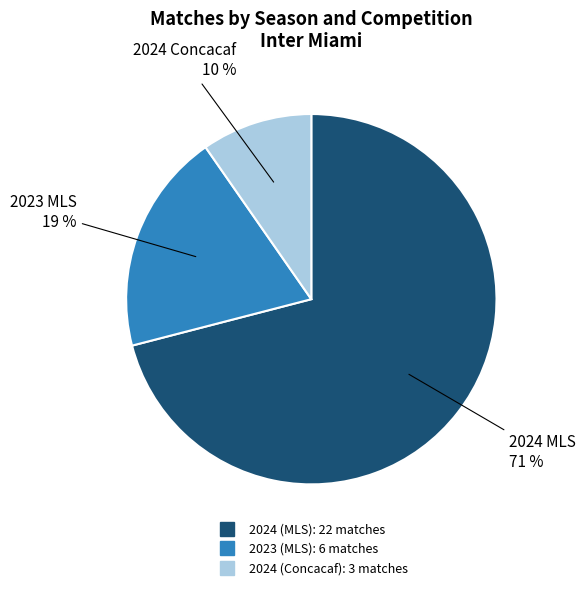

To the nearest percent, what portion does 2024 (MLS) represent?

71%